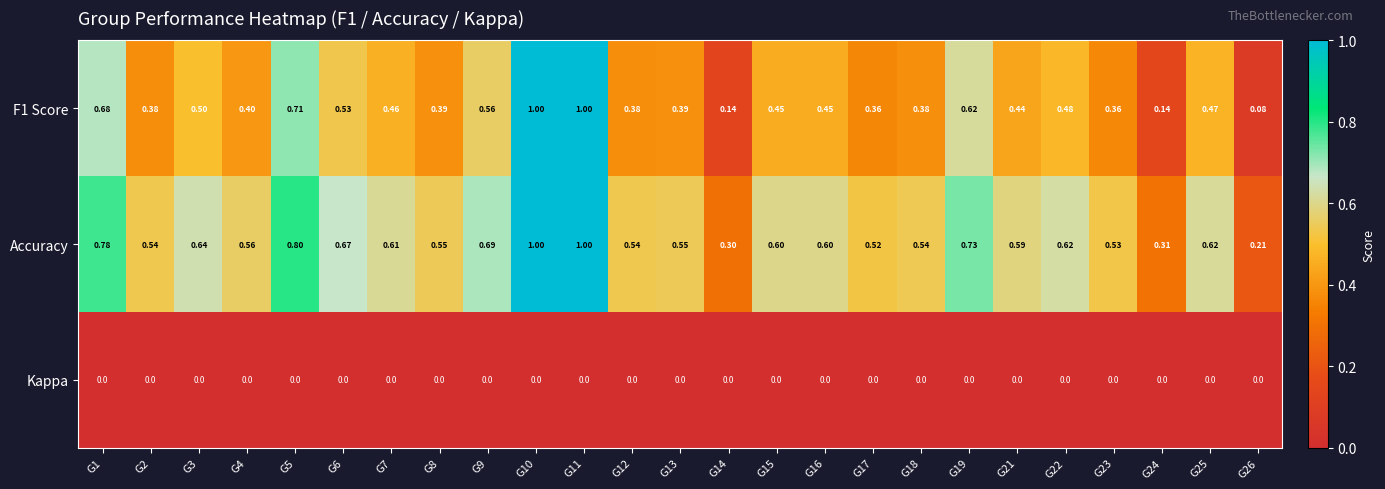

Is the value of Accuracy at G17 greater than the value of Kappa at G8?

Yes